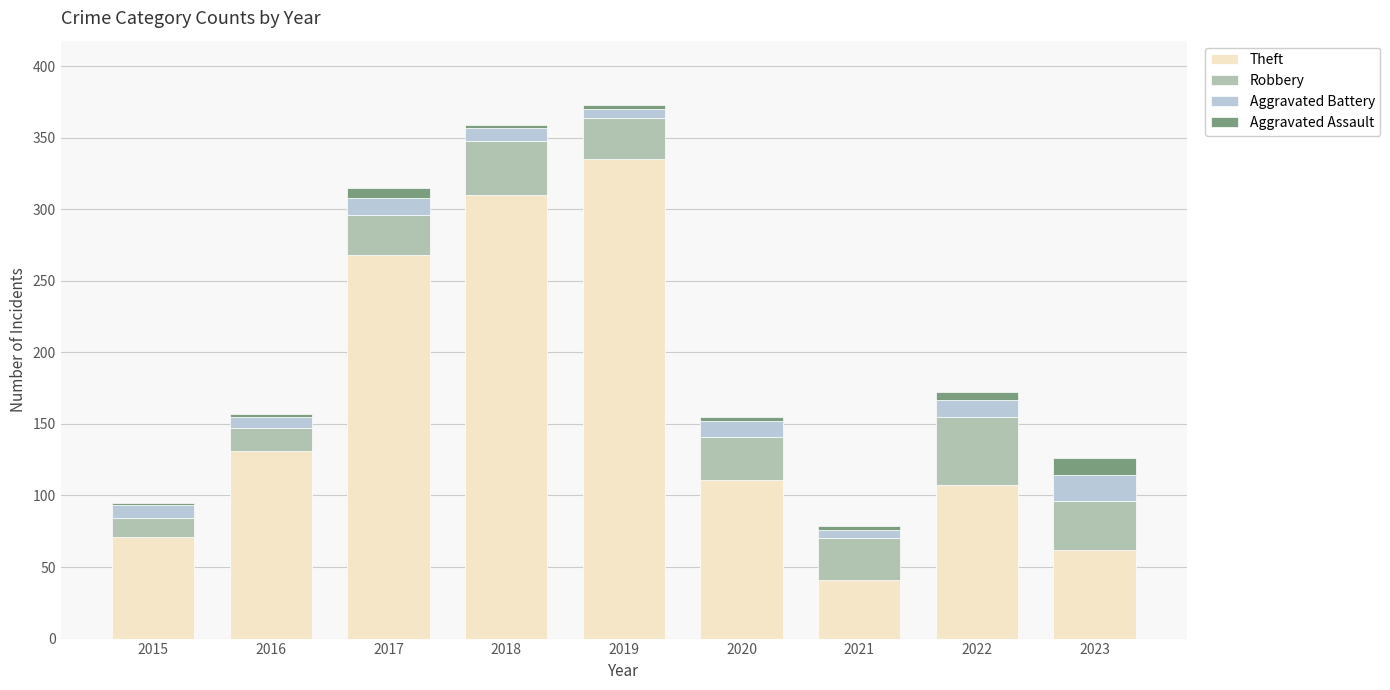

What is the minimum value for Theft?

41